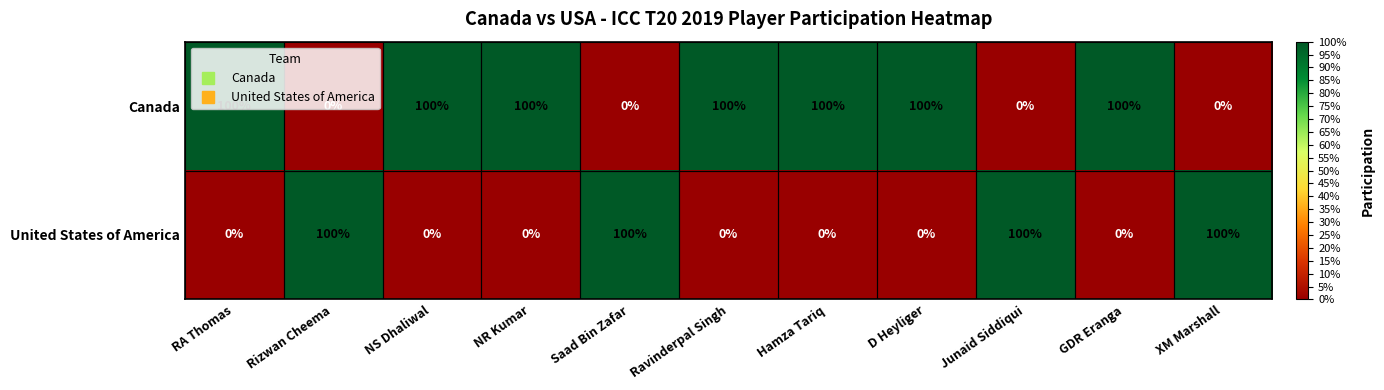

How many series are shown in this chart?

2